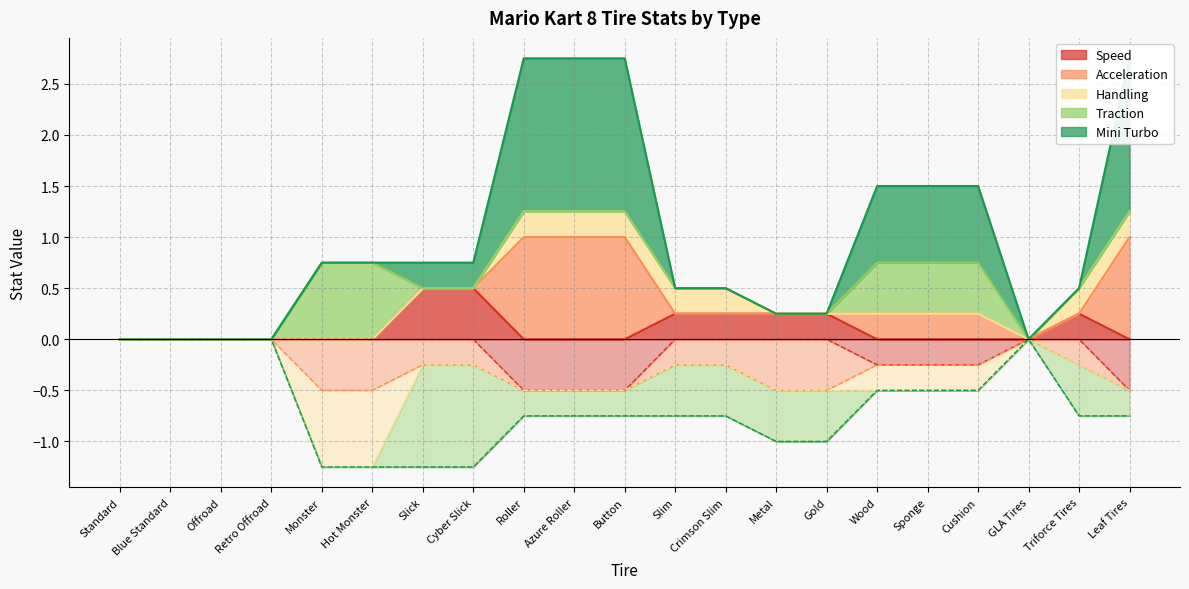

What is the label of the 7th point from the left?

Slick